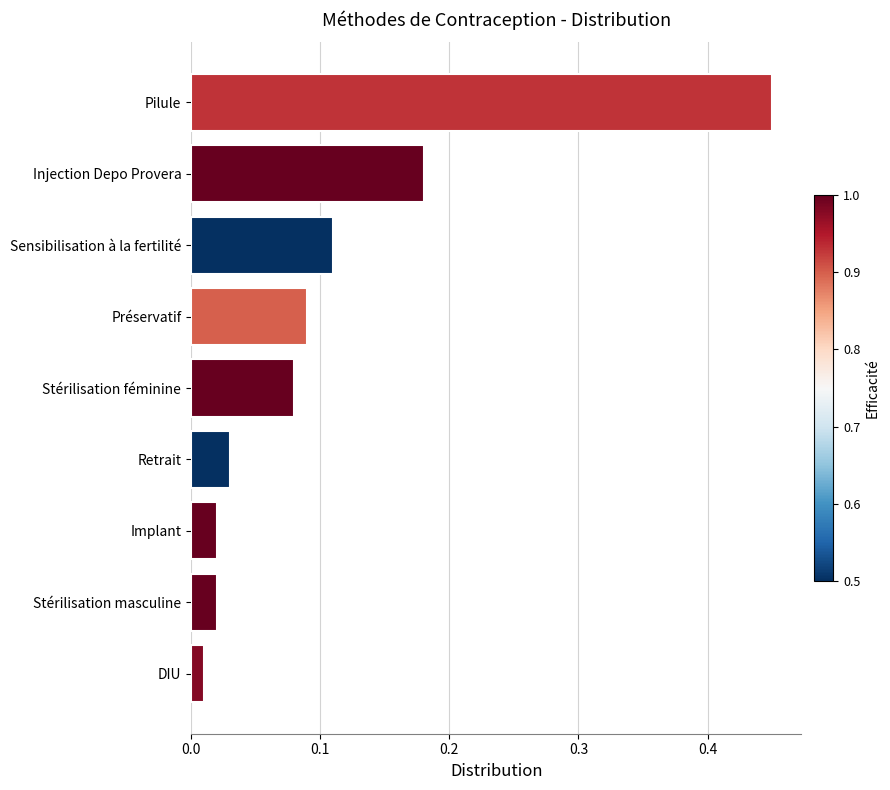

What is the difference between the values at DIU and Pilule?

0.4